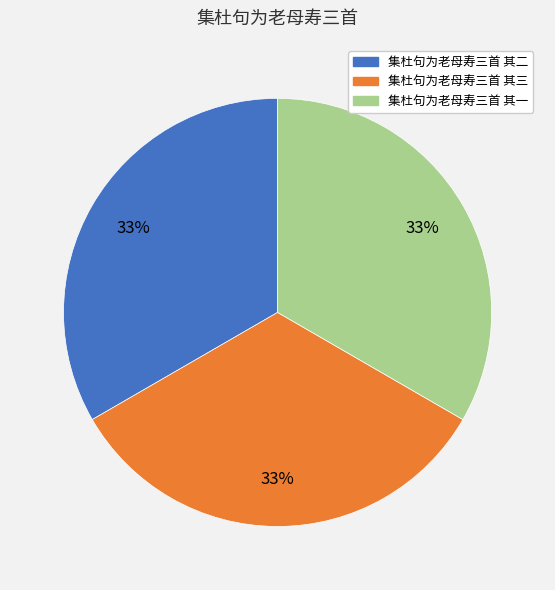

True or false: 集杜句为老母寿三首 其一 accounts for 33% of the total.

True